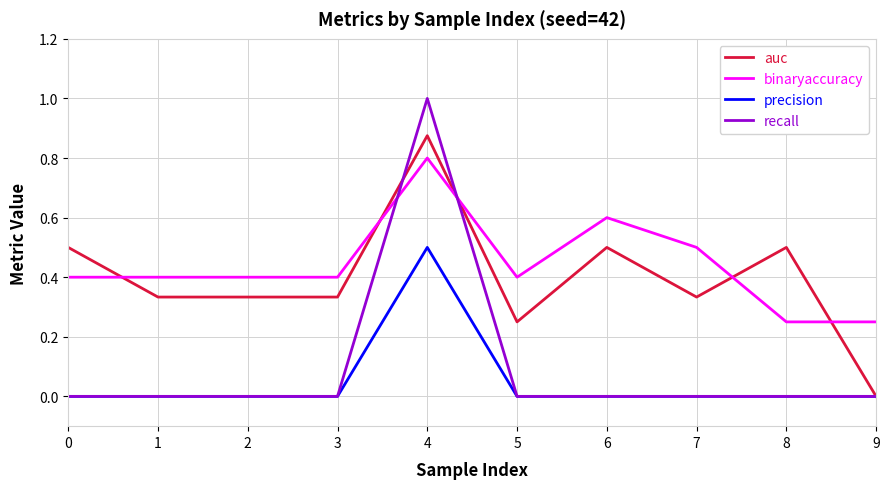

True or false: precision and binaryaccuracy cross at least once.

False